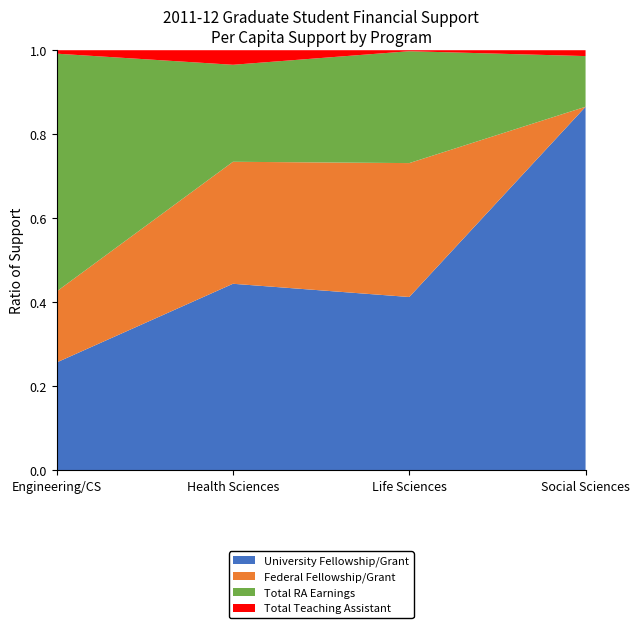

Reading left to right, transcribe all the data shown in this chart.

University Fellowship/Grant: Engineering/CS=9891	Health Sciences=9283	Life Sciences=11695	Social Sciences=17396
Federal Fellowship/Grant: Engineering/CS=6515	Health Sciences=6072	Life Sciences=9038	Social Sciences=0
Total RA Earnings: Engineering/CS=21810	Health Sciences=4828	Life Sciences=7551	Social Sciences=2424
Total Teaching Assistant: Engineering/CS=317	Health Sciences=725	Life Sciences=68	Social Sciences=281